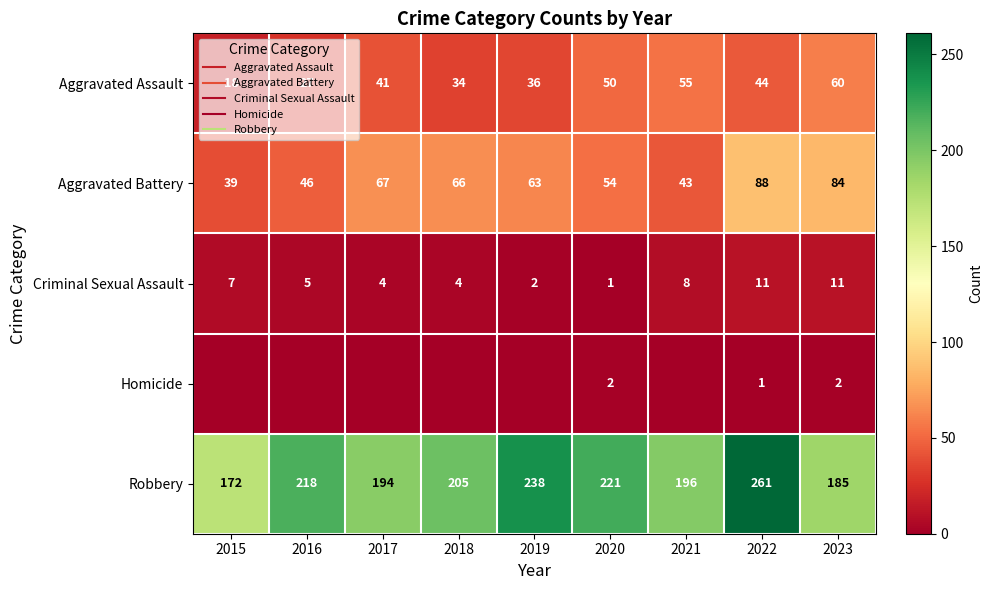

Is the value of Homicide at 2019 greater than the value of Criminal Sexual Assault at 2019?

No